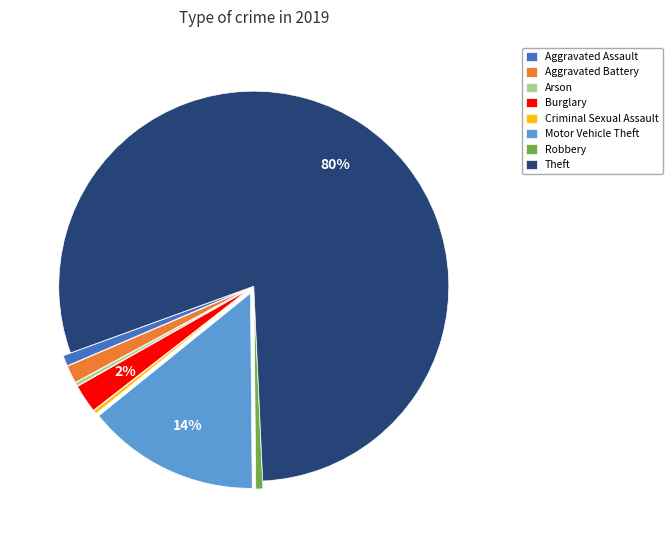

Does Aggravated Battery account for over 50% of the chart?

No